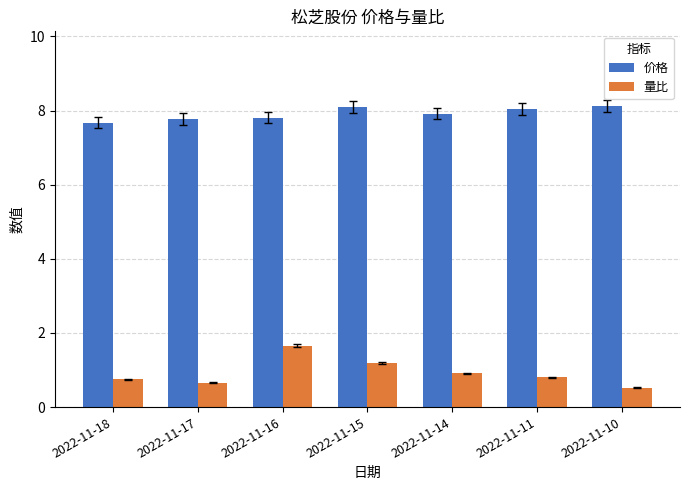

What is the maximum value for 量比?

1.7